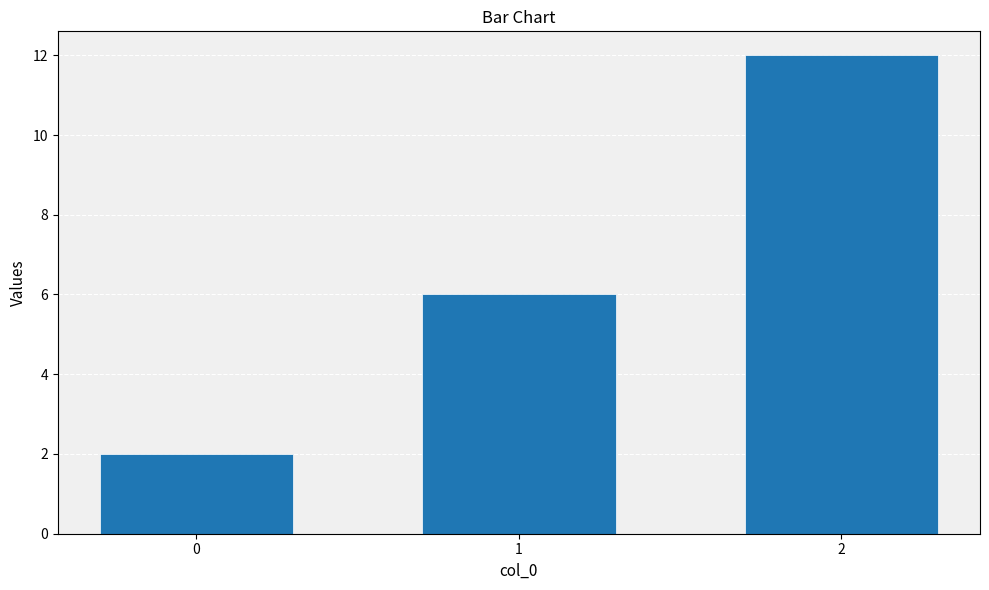

Where is the data nearest to the value 7?

1